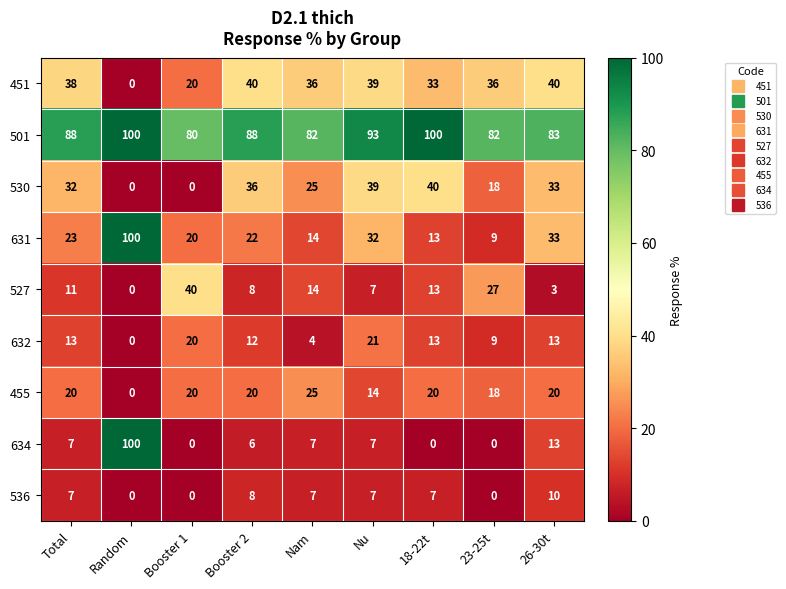

Which series has the largest range (max minus min)?

634